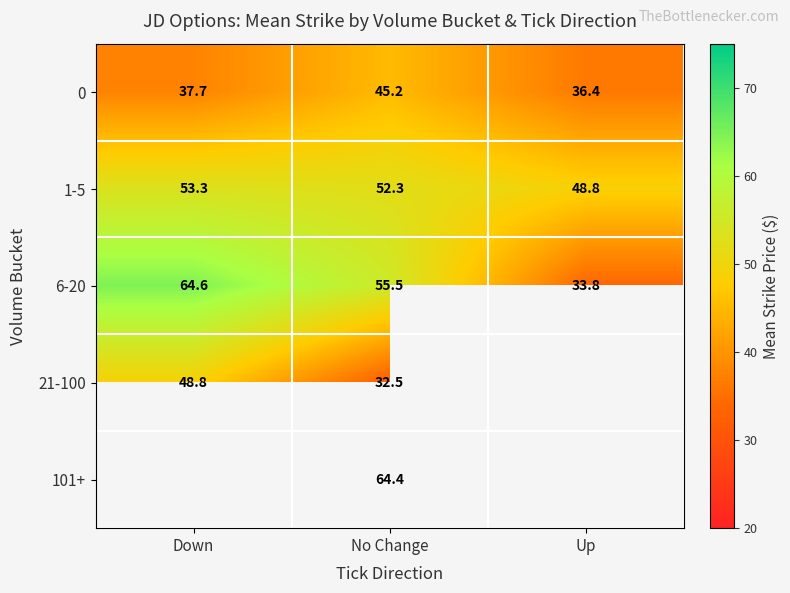

Rank the categories by 6-20 value from lowest to highest.

Up, No Change, Down